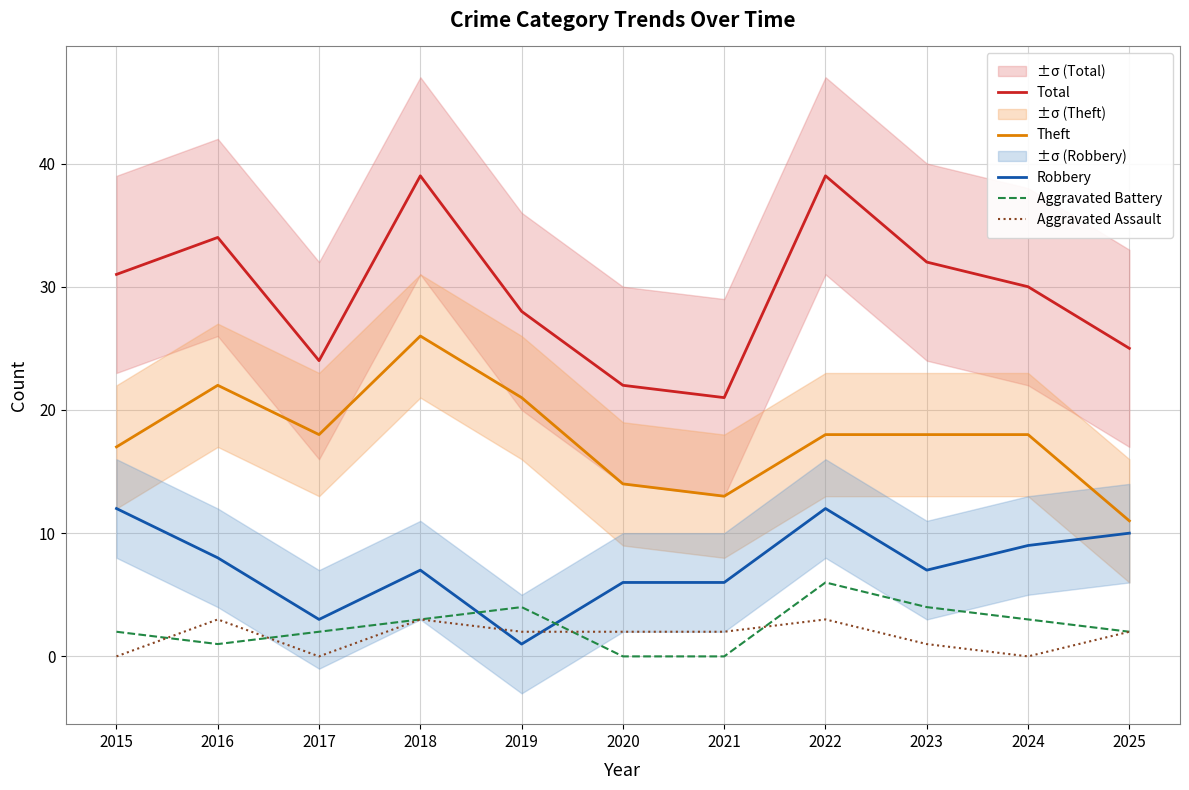

What is the sum of the Aggravated Assault values at 2016 and 2019?

5